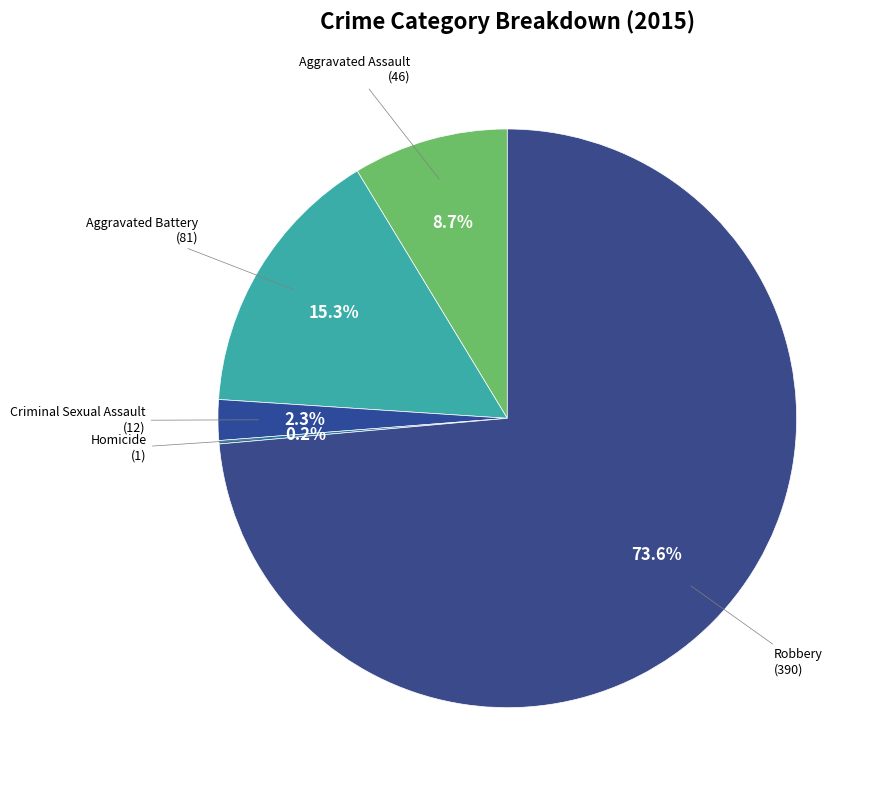

Does any single category account for the majority?

Yes